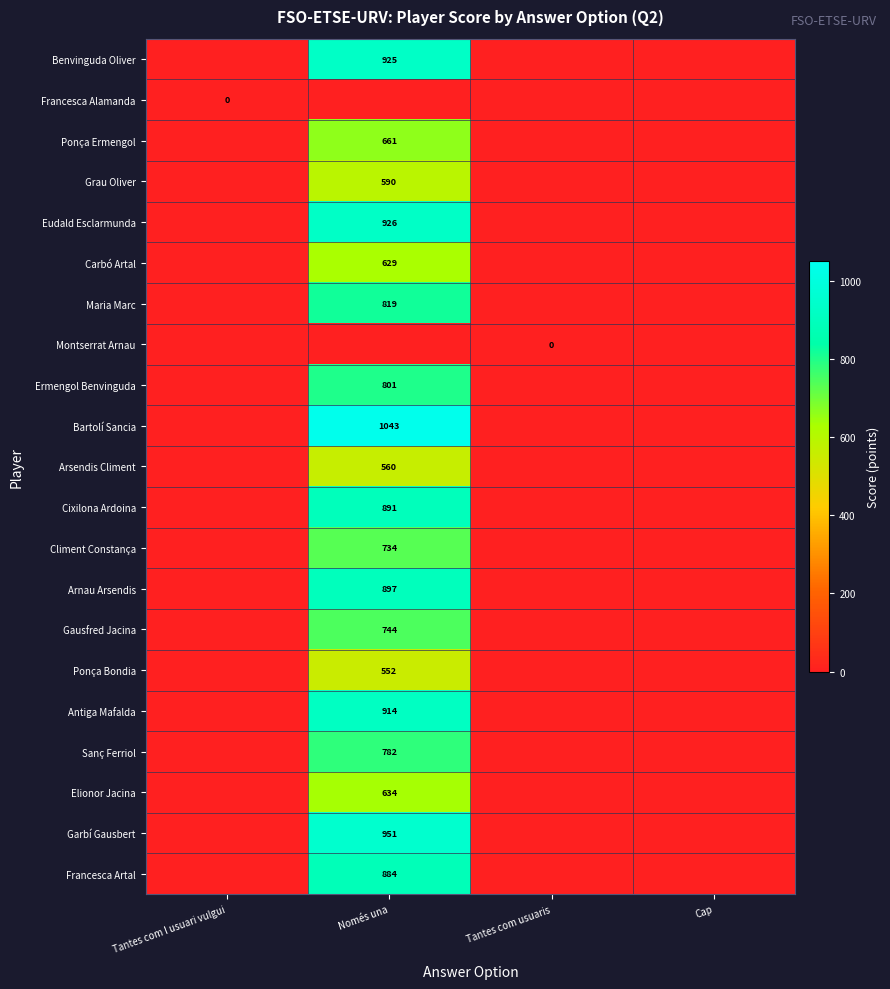

The value of Sanç Ferriol at Només una is 782. True or false?

True